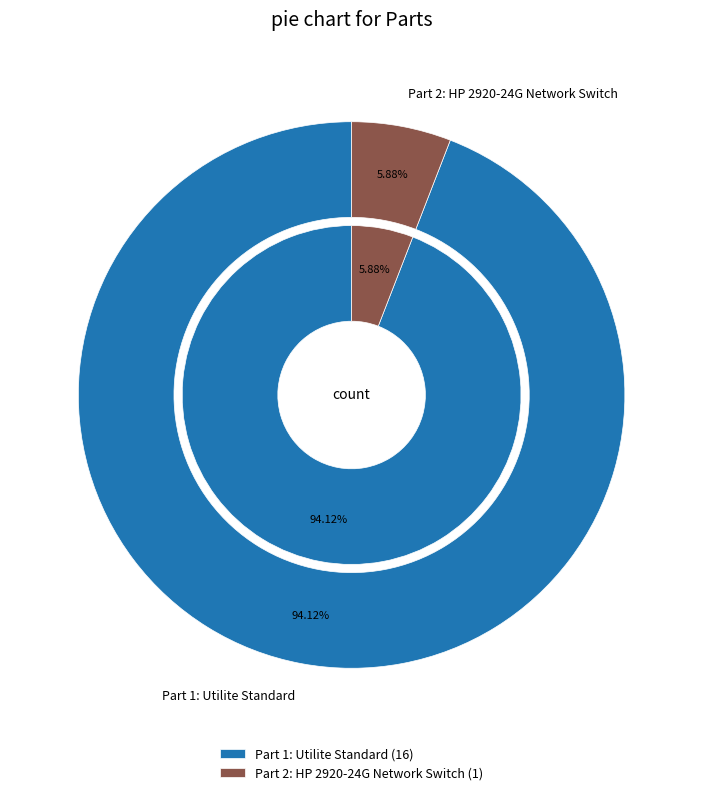

What is the change in value from Part 1: Utilite Standard to Part 2: HP 2920-24G Network Switch?

-15